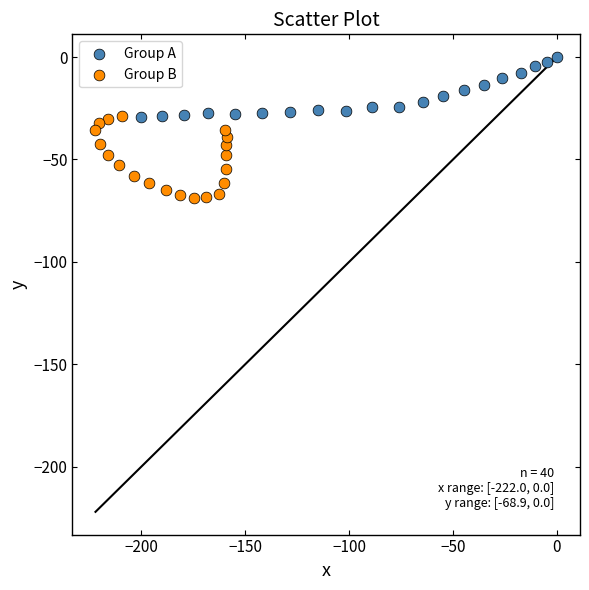

Which series has the widest spread of Y values?

Group B